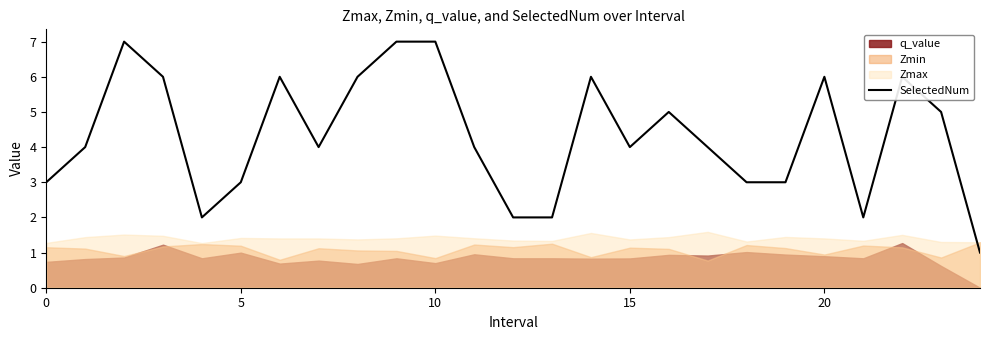

True or false: SelectedNum has a value of 3 at 0.

True